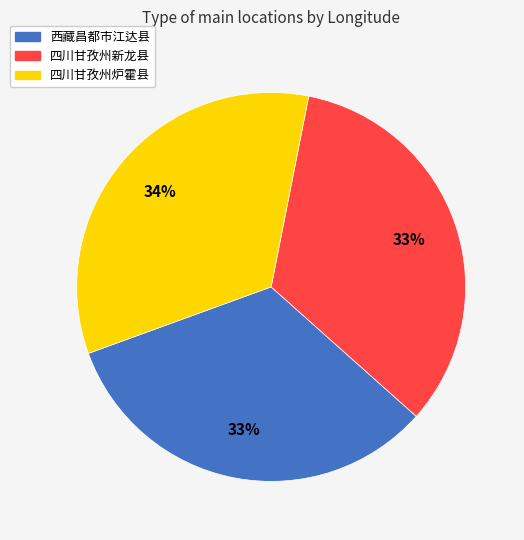

True or false: 四川甘孜州新龙县 accounts for 33% of the total.

True